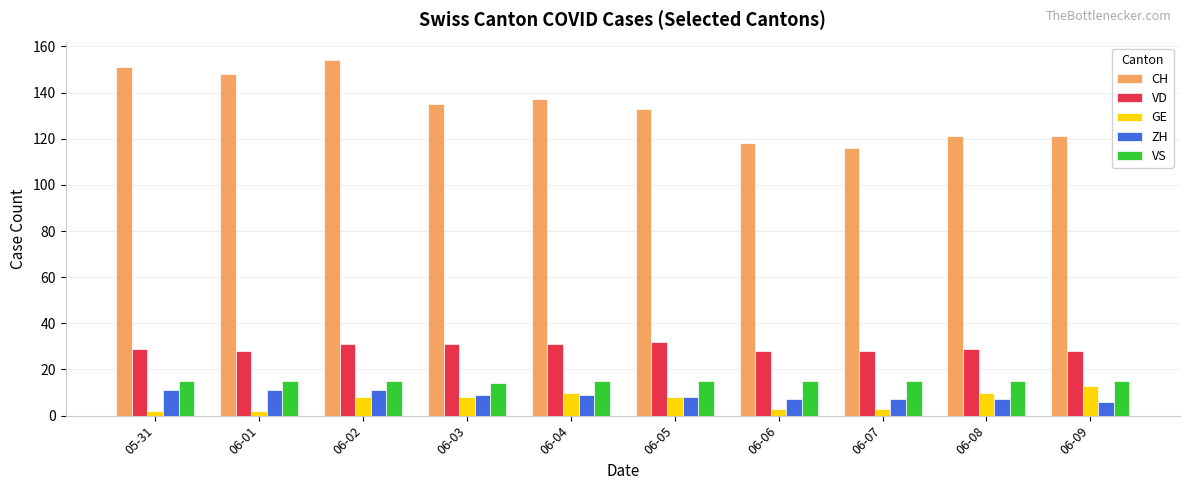

At 06-09, list the series in order from largest to smallest.

CH, VD, VS, GE, ZH